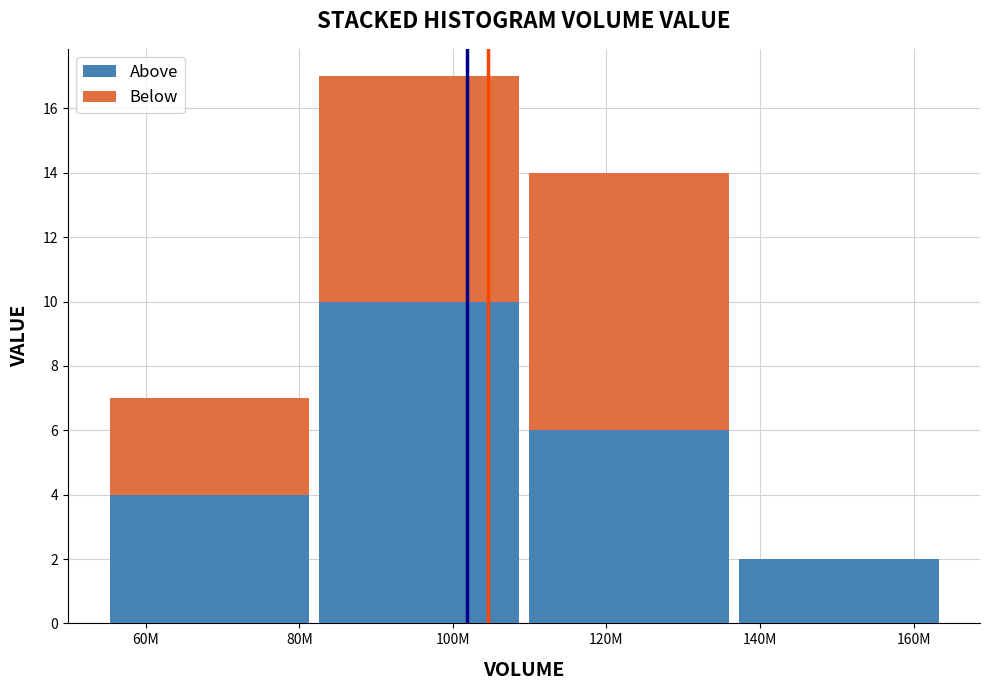

True or false: Above has a value of 4 at 60M.

True